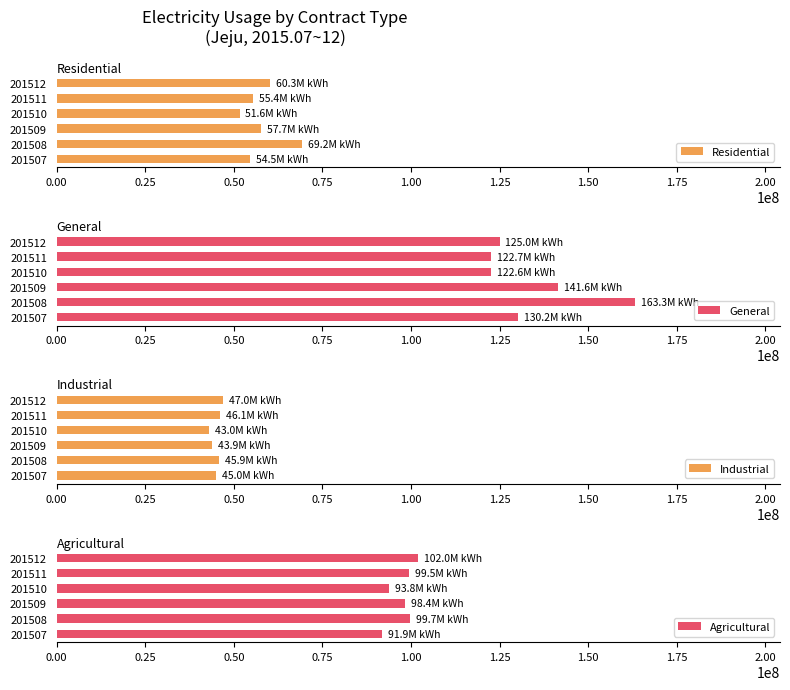

How many distinct data groups are displayed?

4